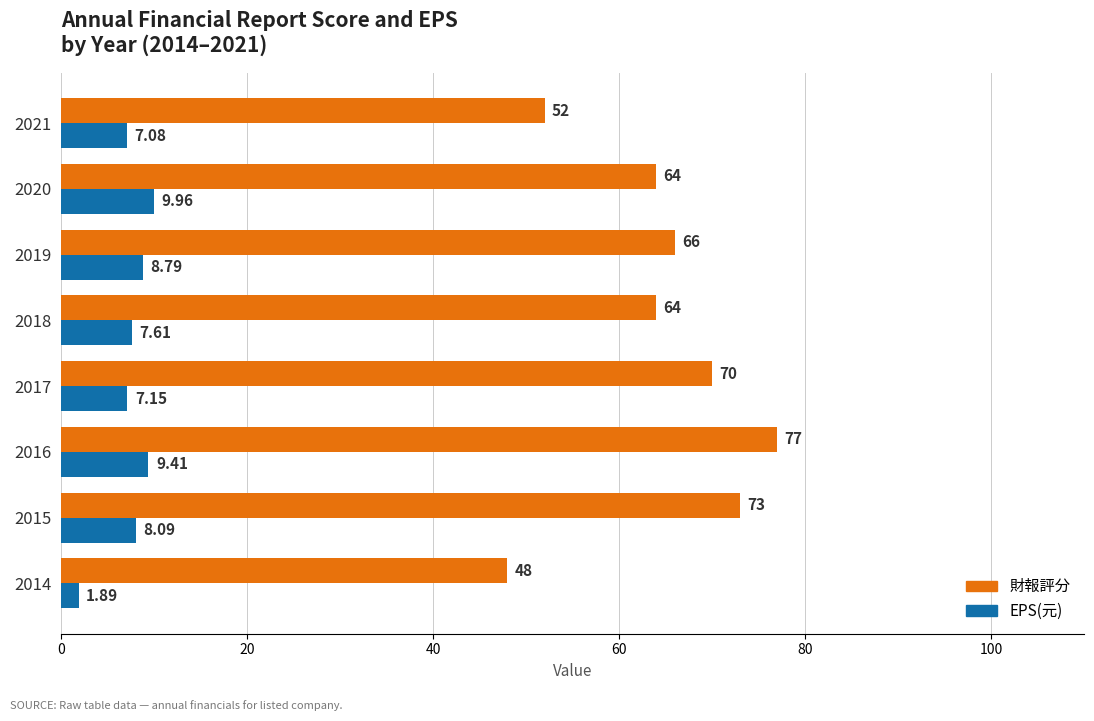

Between 2014 and 2017, which series saw the biggest shift?

財報評分